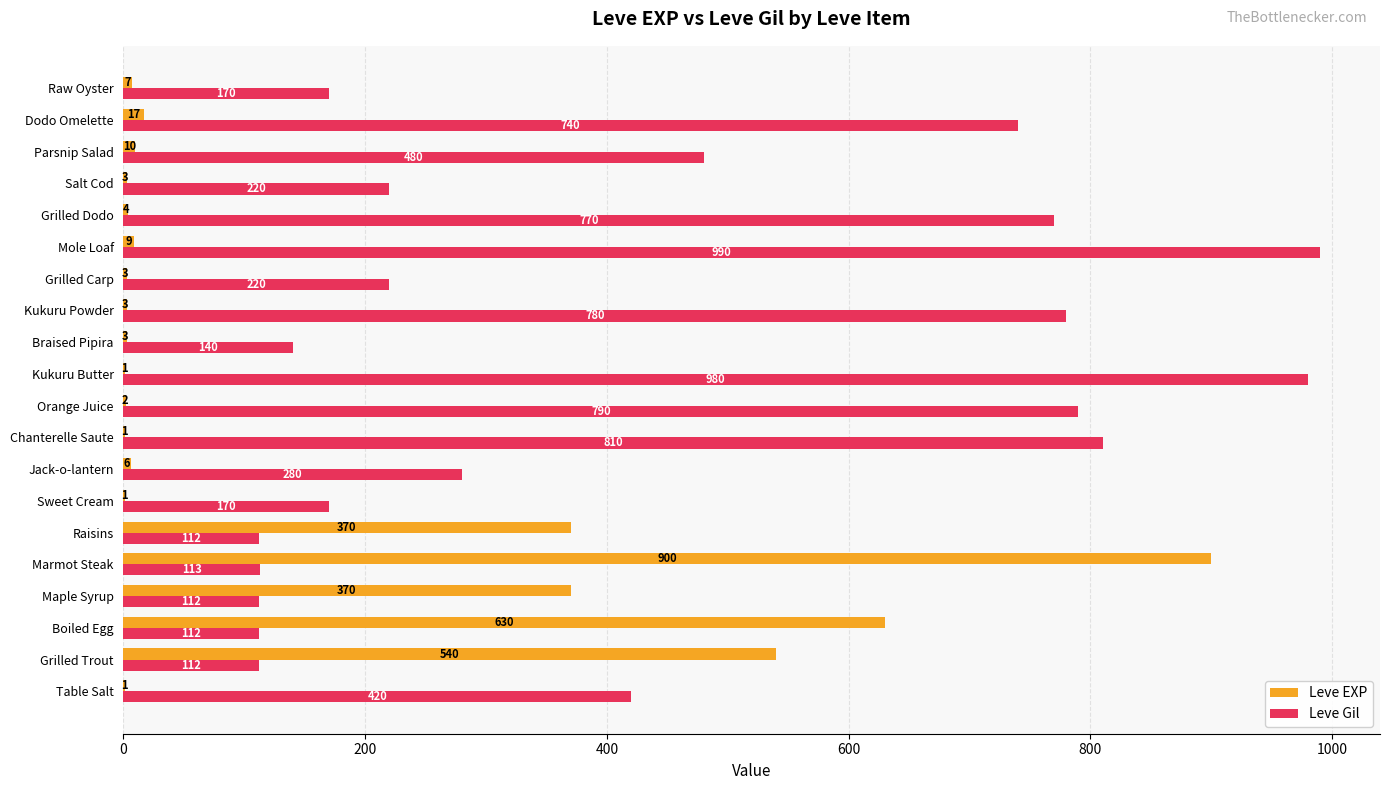

What is the sum of all Leve Gil values?

8521